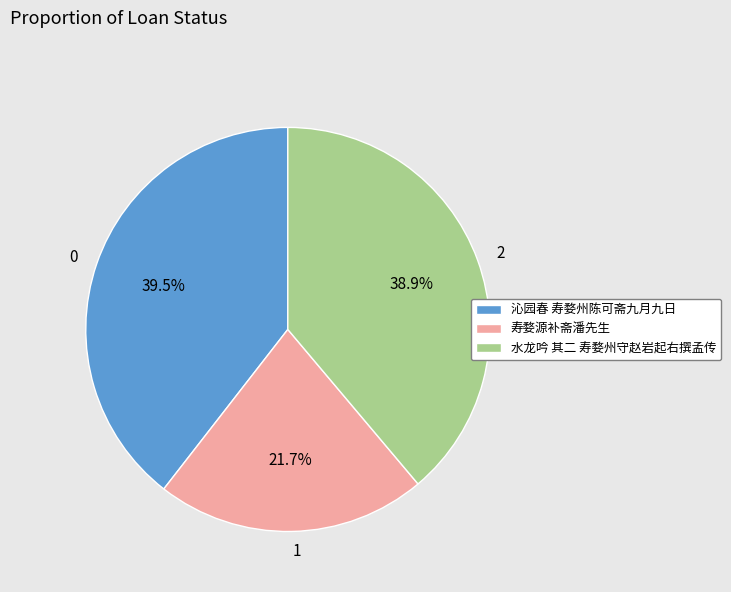

Is the sum of 沁园春 寿婺州陈可斋九月九日 and 寿婺源补斋潘先生 greater than half?

Yes